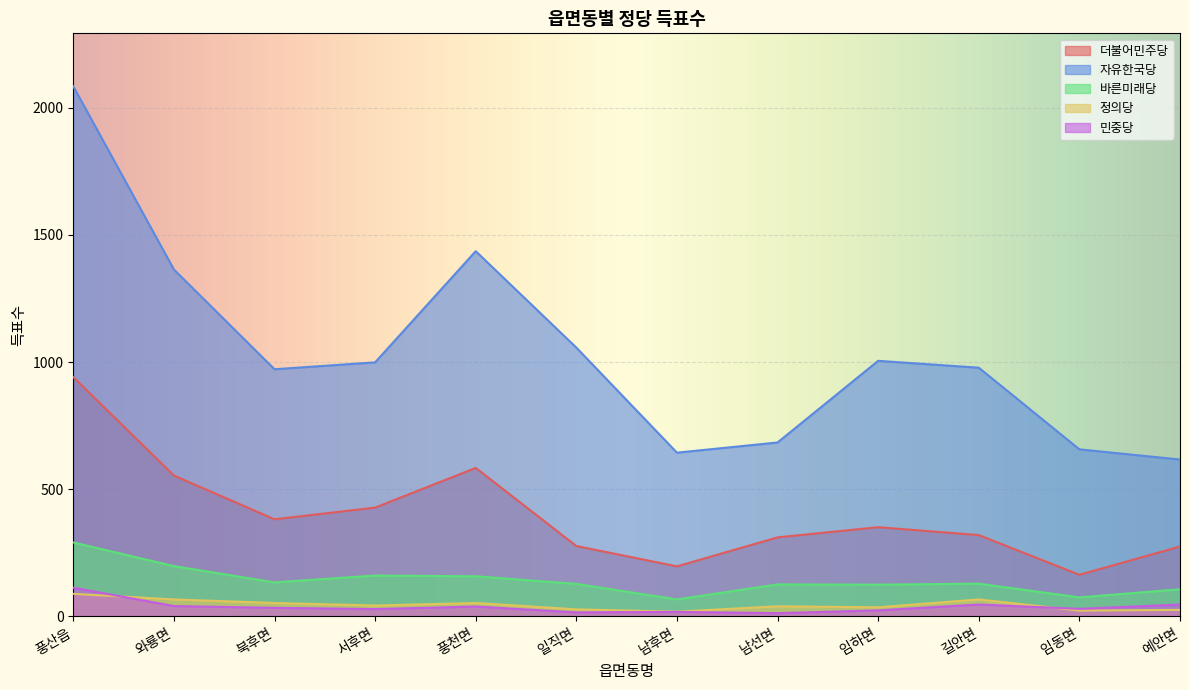

At which label does 정의당 reach its minimum?

남후면